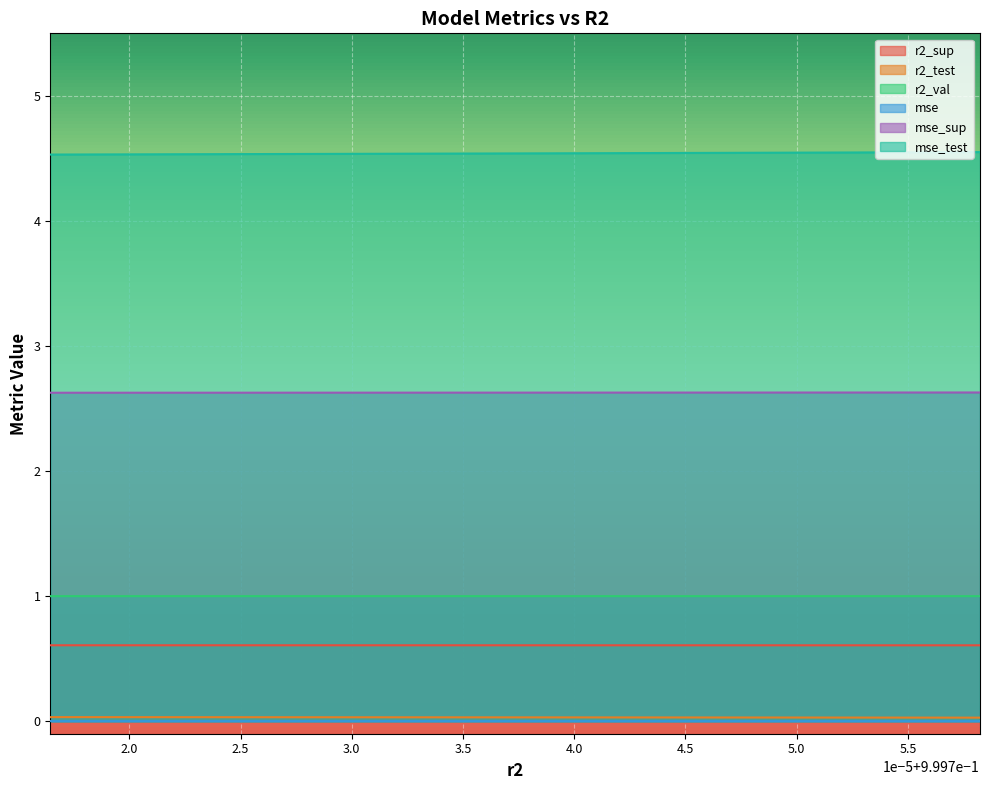

Is the value of mse_test at 0.9997164463395951 greater than the value of mse at 0.9997501645710181?

Yes